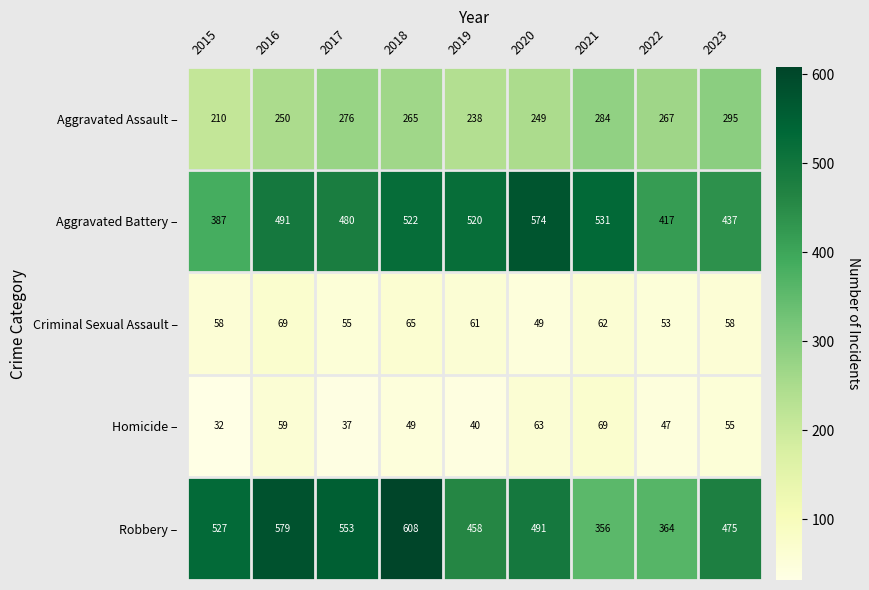

Read the Robbery – value at 2021, to the nearest 10.

360